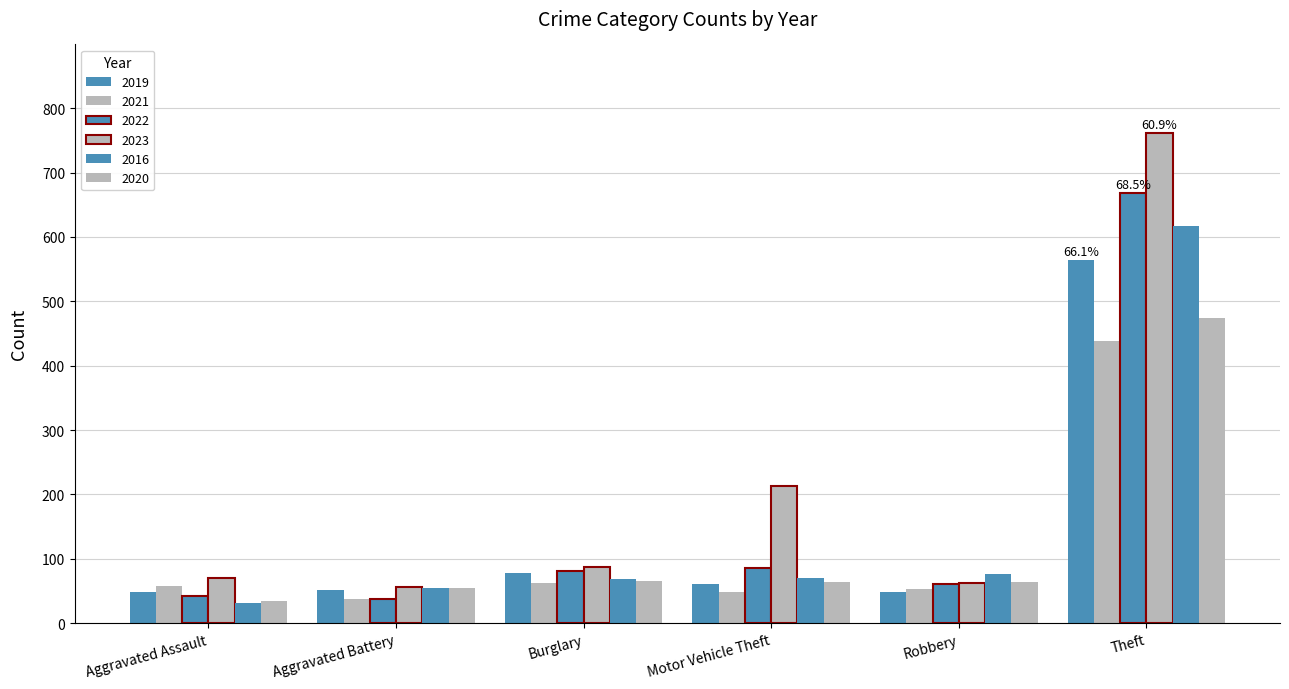

At which category is the sum across all series the highest?

Theft